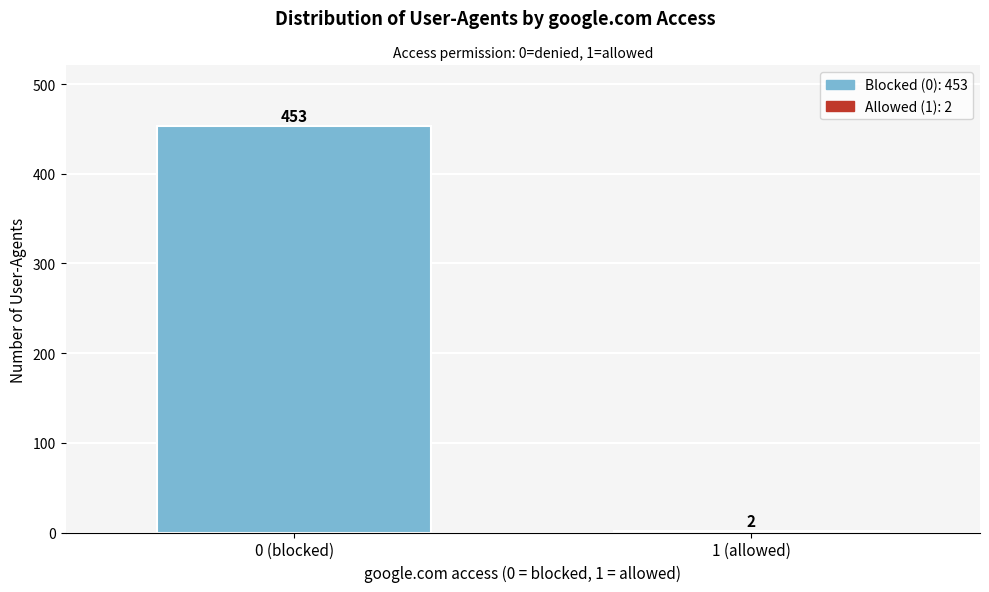

Reading right to left, transcribe all the data shown in this chart.

2	453